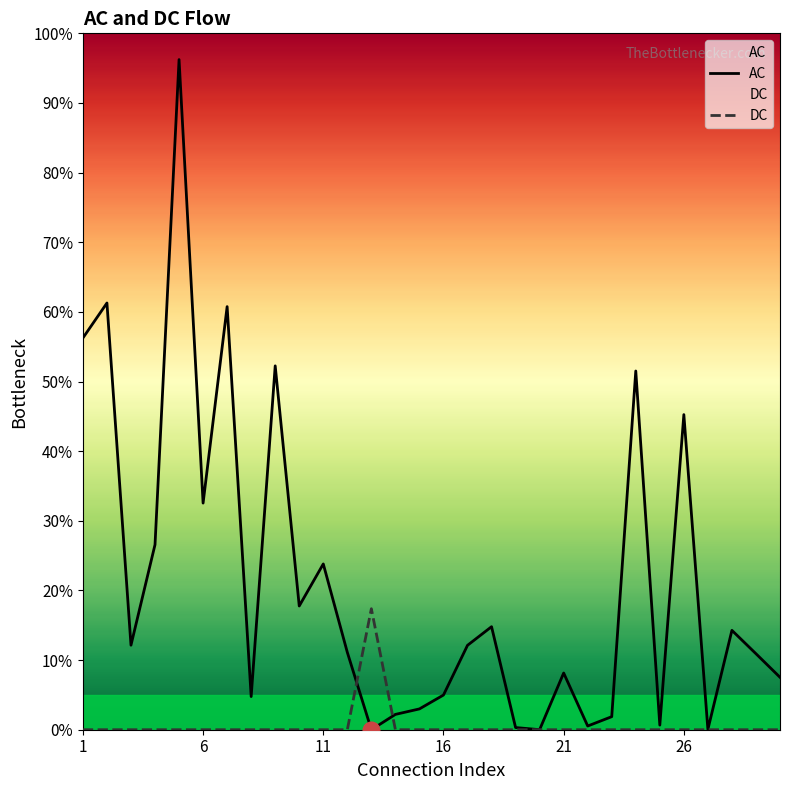

What is the value of the AC point at the 9th from the left?

52.2